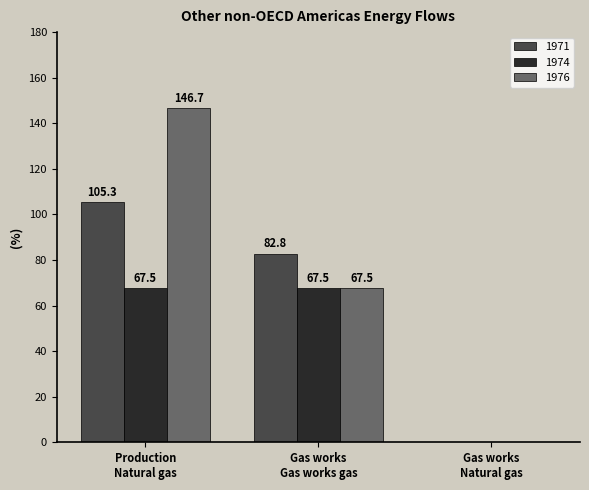

Reading left to right, what are all the values shown in this chart?

1971: 105.3	82.8	0.0
1974: 67.5	67.5	0.0
1976: 146.7	67.5	0.0